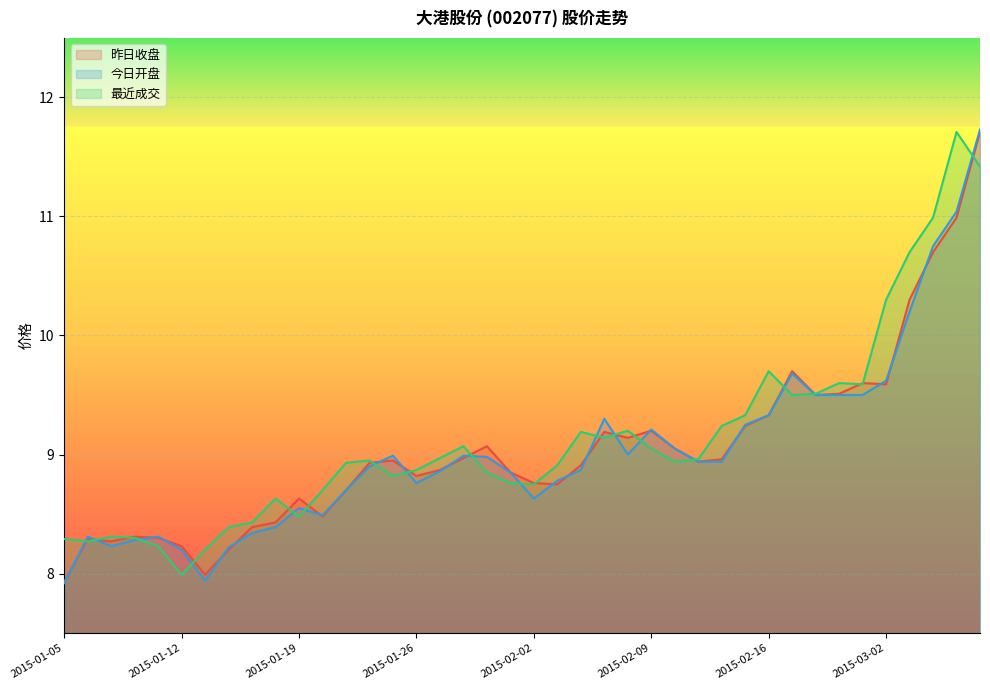

Is the value of 最近成交 at 2015-02-16 greater than the value of 昨日收盘 at 2015-01-28?

Yes